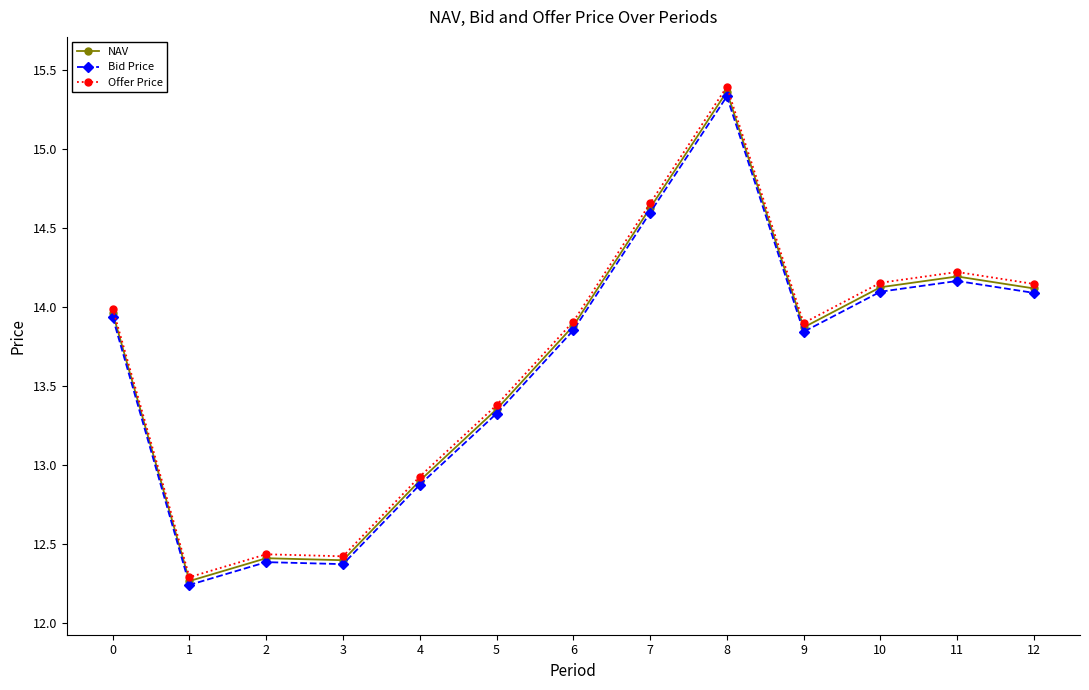

At which category does Bid Price reach its first local valley?

1